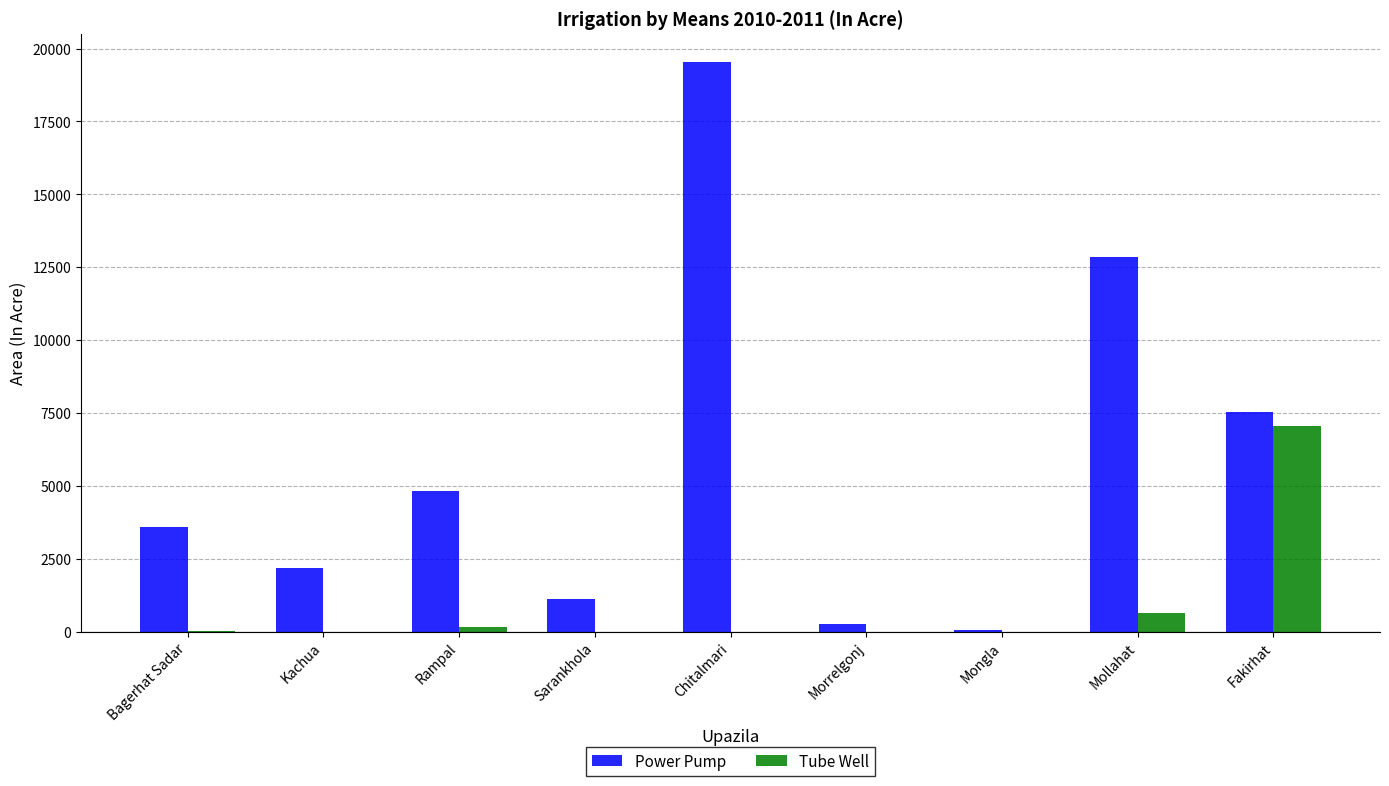

The value of Tube Well at Fakirhat is 7041. True or false?

True